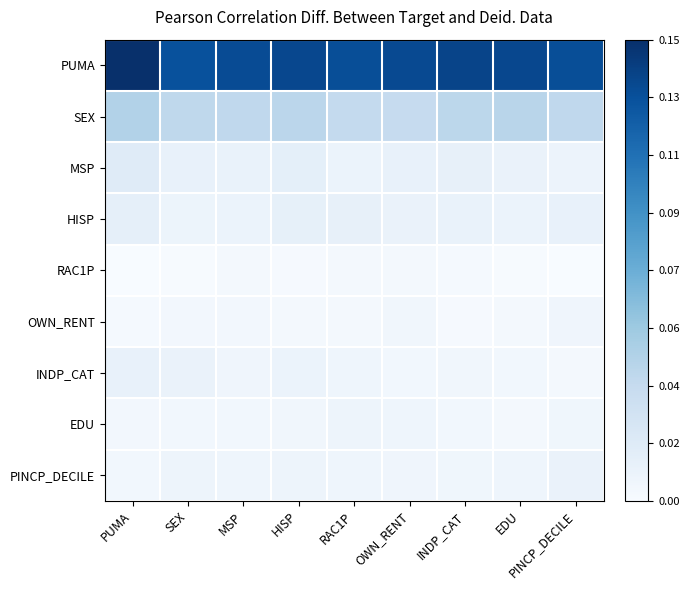

Reading right to left, transcribe all the data shown in this chart.

PUMA: PINCP_DECILE=0.9	EDU=0.9	INDP_CAT=0.9	OWN_RENT=0.9	RAC1P=0.9	HISP=0.9	MSP=0.9	SEX=0.9	PUMA=1.0
SEX: PINCP_DECILE=0.3	EDU=0.3	INDP_CAT=0.3	OWN_RENT=0.2	RAC1P=0.3	HISP=0.3	MSP=0.3	SEX=0.3	PUMA=0.3
MSP: PINCP_DECILE=0.1	EDU=0.1	INDP_CAT=0.1	OWN_RENT=0.1	RAC1P=0.1	HISP=0.1	MSP=0.1	SEX=0.1	PUMA=0.1
HISP: PINCP_DECILE=0.1	EDU=0.1	INDP_CAT=0.1	OWN_RENT=0.1	RAC1P=0.1	HISP=0.1	MSP=0.1	SEX=0.1	PUMA=0.1
RAC1P: PINCP_DECILE=0.0	EDU=0.0	INDP_CAT=0.0	OWN_RENT=0.0	RAC1P=0.0	HISP=0.0	MSP=0.0	SEX=0.0	PUMA=0.0
OWN_RENT: PINCP_DECILE=0.0	EDU=0.0	INDP_CAT=0.0	OWN_RENT=0.0	RAC1P=0.0	HISP=0.0	MSP=0.0	SEX=0.0	PUMA=0.0
INDP_CAT: PINCP_DECILE=0.0	EDU=0.0	INDP_CAT=0.0	OWN_RENT=0.0	RAC1P=0.0	HISP=0.1	MSP=0.0	SEX=0.1	PUMA=0.1
EDU: PINCP_DECILE=0.0	EDU=0.0	INDP_CAT=0.0	OWN_RENT=0.0	RAC1P=0.1	HISP=0.0	MSP=0.0	SEX=0.0	PUMA=0.0
PINCP_DECILE: PINCP_DECILE=0.1	EDU=0.0	INDP_CAT=0.0	OWN_RENT=0.0	RAC1P=0.0	HISP=0.0	MSP=0.0	SEX=0.0	PUMA=0.0